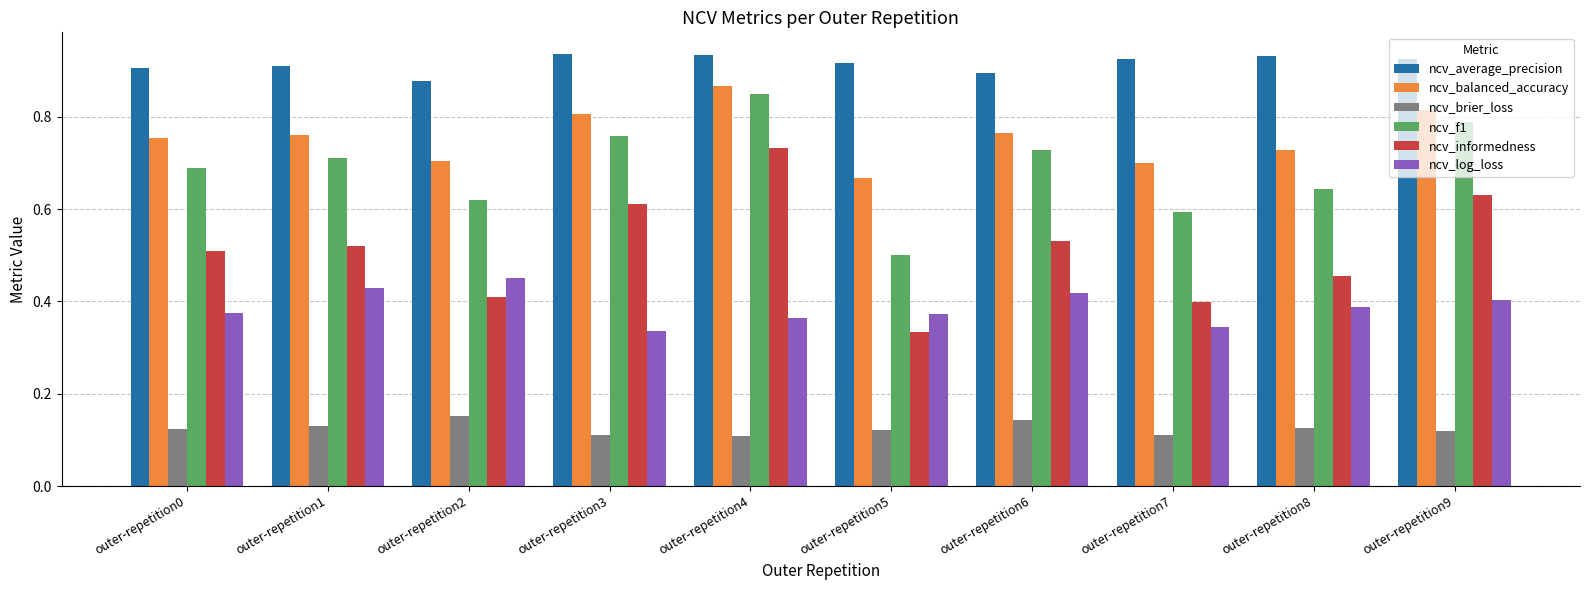

What are all the series names shown in the legend?

ncv_average_precision, ncv_balanced_accuracy, ncv_brier_loss, ncv_f1, ncv_informedness, ncv_log_loss